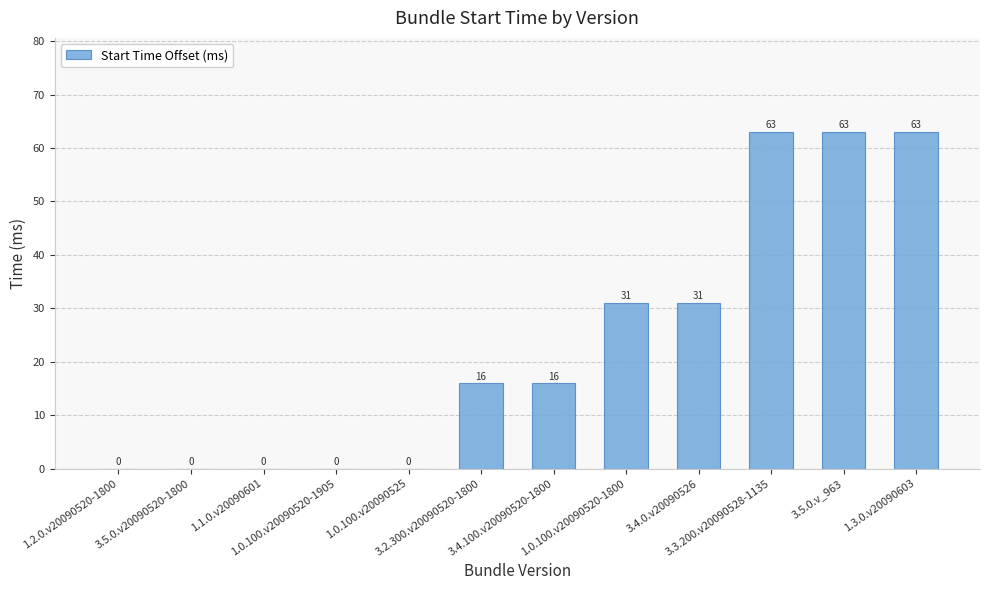

What is the ratio of the value at 3.5.0.v_963 to the value at 1.0.100.v20090520-1800?

2.0